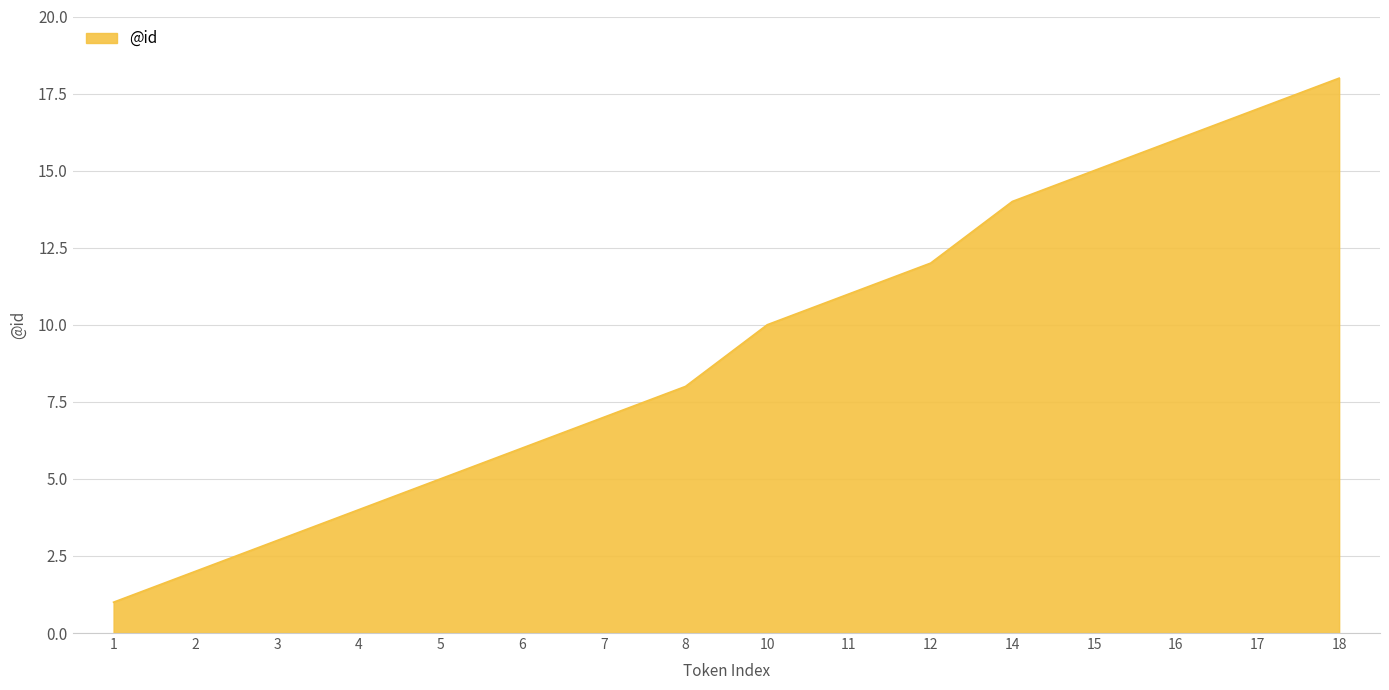

Reading left to right, transcribe all the data shown in this chart.

1	2	3	4	5	6	7	8	10	11	12	14	15	16	17	18